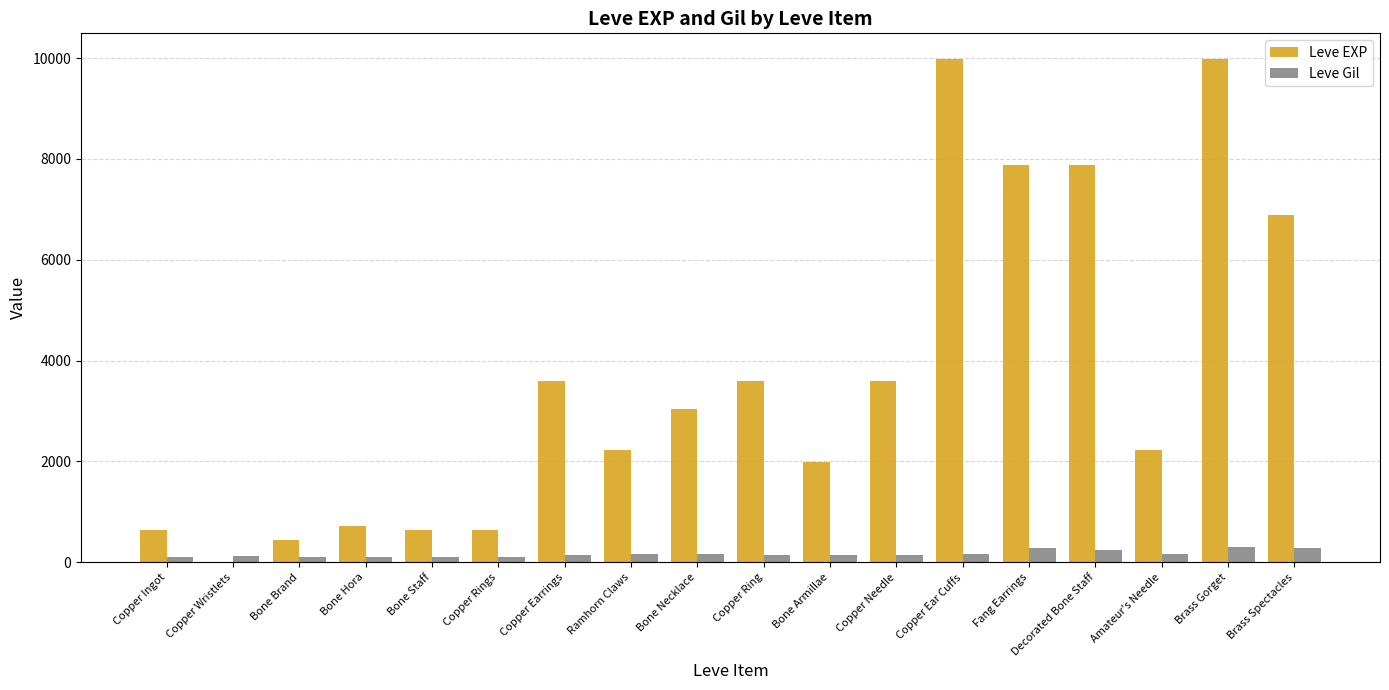

True or false: Leve EXP has a value of 4473 at Bone Necklace.

False